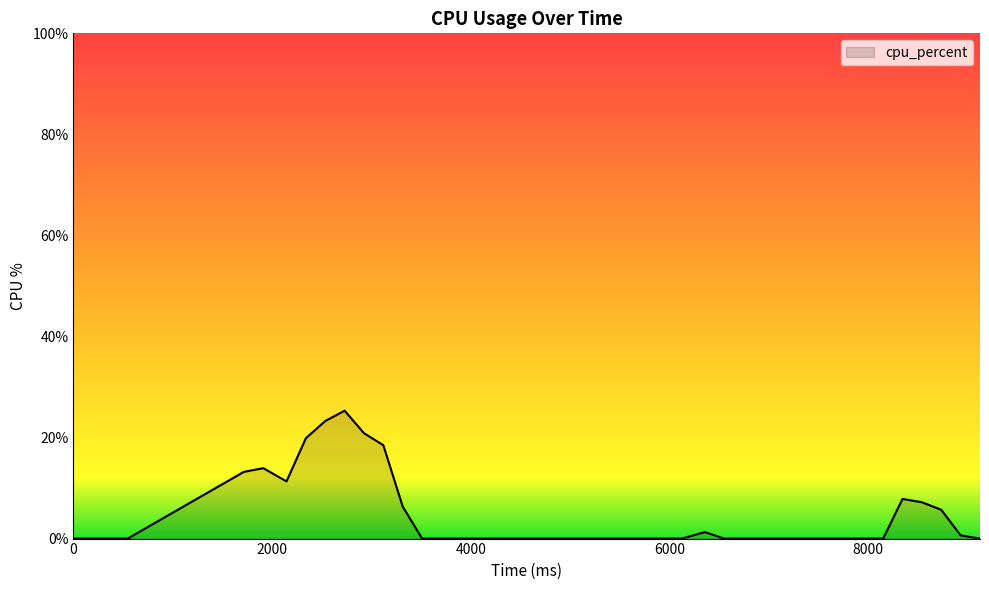

What is the difference between the maximum and minimum values?

25.3